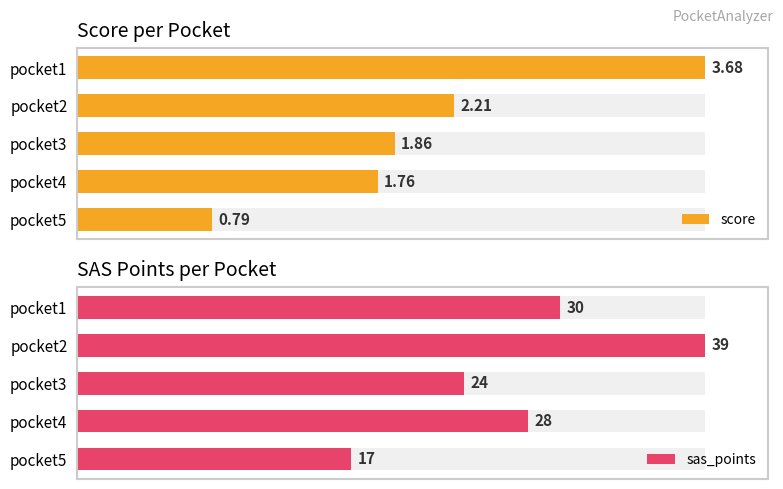

How many distinct data groups are displayed?

2